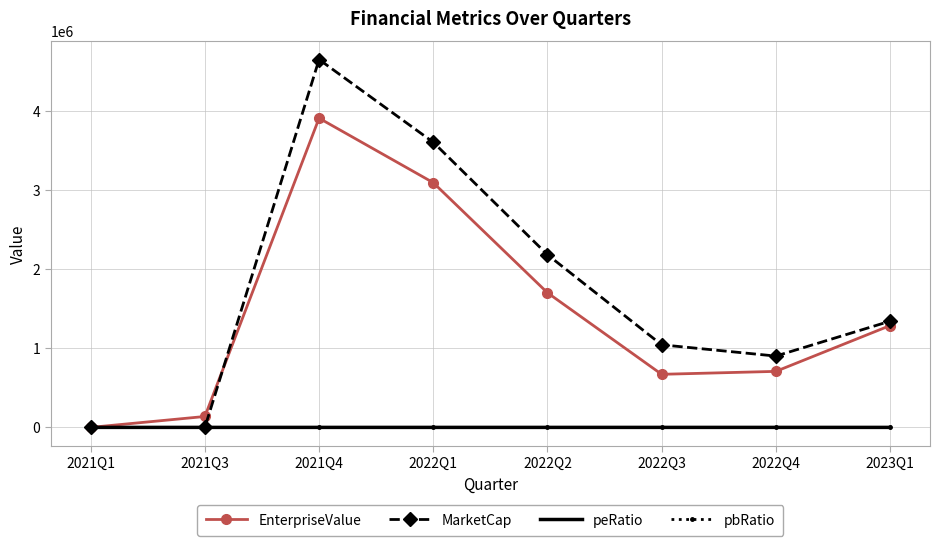

Between 2021Q1 and 2023Q1, which series saw the biggest shift?

MarketCap